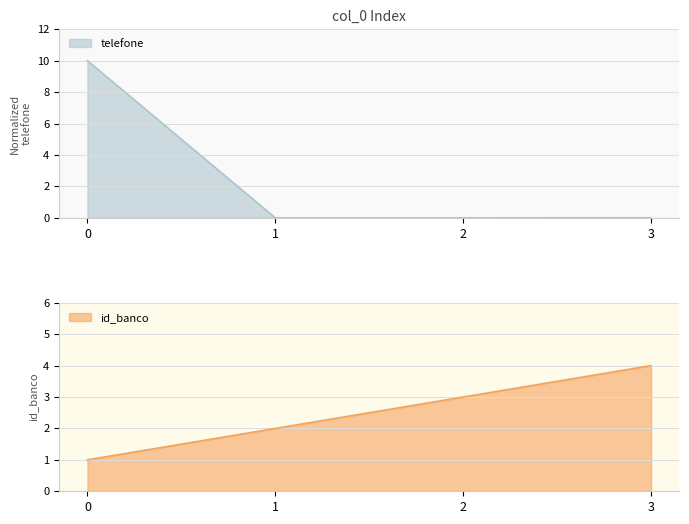

At how many categories does at least one series exceed 2?

3